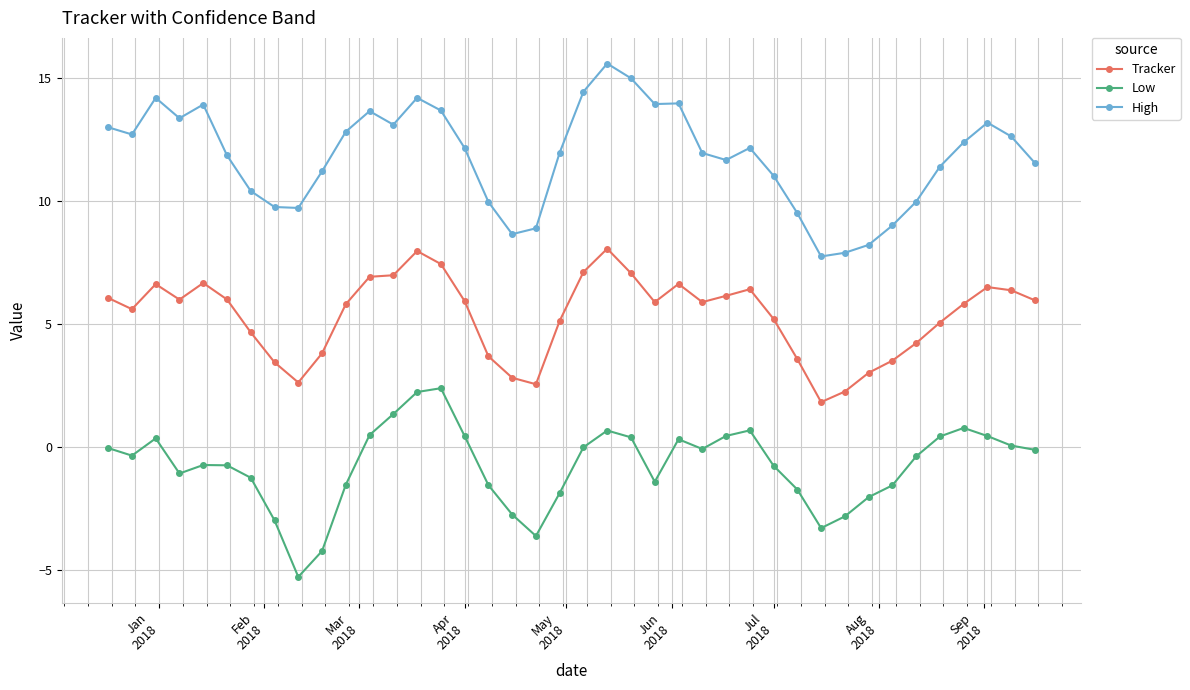

True or false: Low and High cross at least once.

False